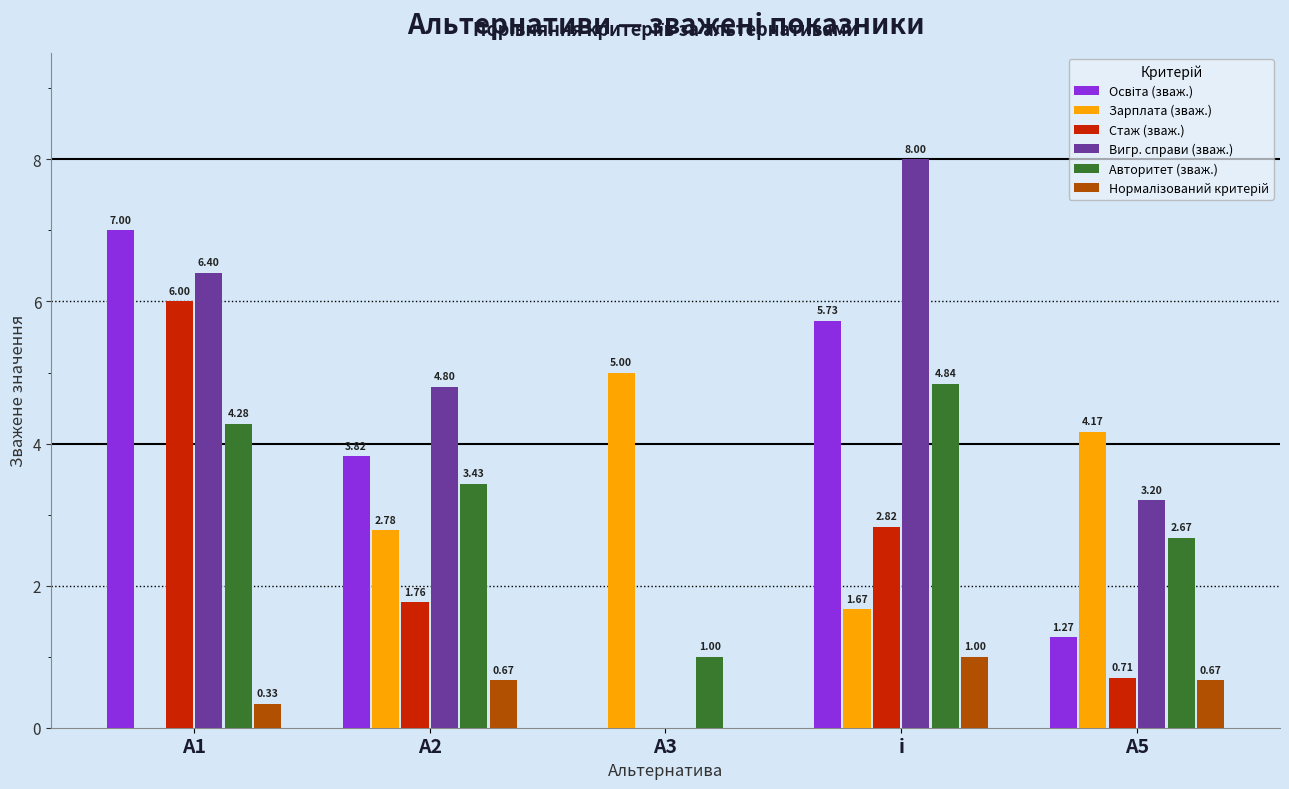

What is the total value across all series at А1?

24.0